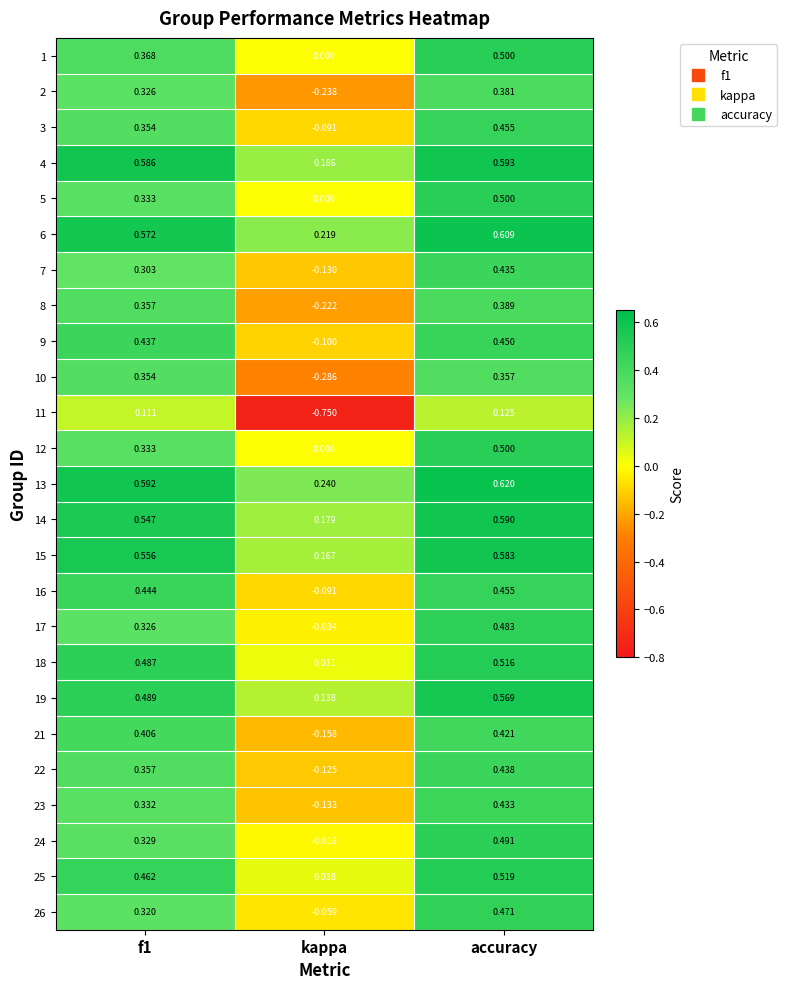

At which category is the sum across all series the highest?

accuracy